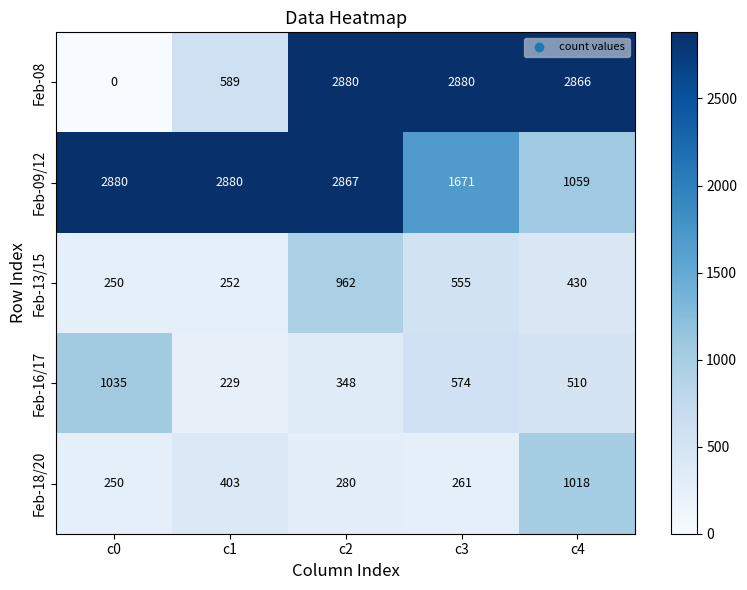

What is the difference between the highest and lowest values at c4?

2436